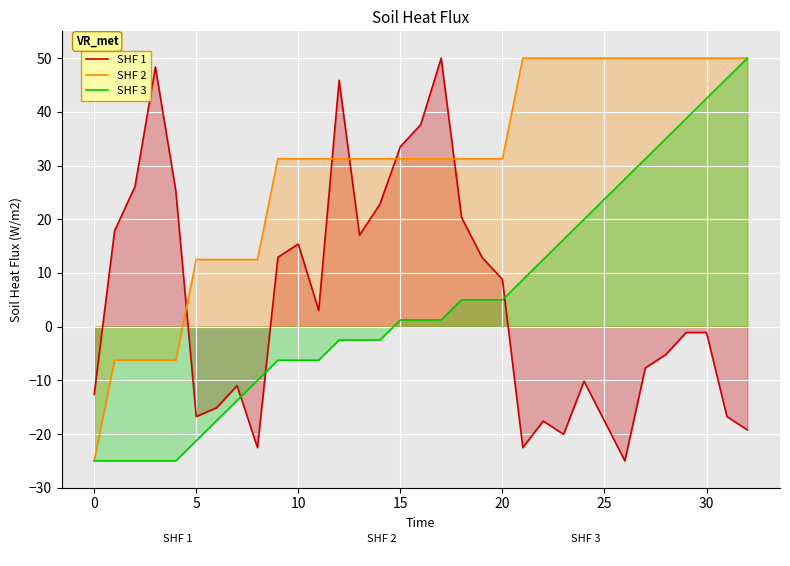

Reading left to right, transcribe all the data shown in this chart.

SHF 1: -12.6	17.9	26.1	48.4	25.3	-16.8	-15.1	-11.0	-22.5	12.9	15.4	3.0	45.9	17.0	22.8	33.5	37.6	50.0	20.3	12.9	8.8	-22.5	-17.6	-20.1	-10.2	-17.6	-25.0	-7.7	-5.2	-1.1	-1.1	-16.8	-19.2
SHF 2: -25.0	-6.2	-6.2	-6.2	-6.2	12.5	12.5	12.5	12.5	31.2	31.2	31.2	31.2	31.2	31.2	31.2	31.2	31.2	31.2	31.2	31.2	50.0	50.0	50.0	50.0	50.0	50.0	50.0	50.0	50.0	50.0	50.0	50.0
SHF 3: -25.0	-25.0	-25.0	-25.0	-25.0	-21.2	-17.5	-13.8	-10.0	-6.2	-6.2	-6.2	-2.5	-2.5	-2.5	1.2	1.2	1.2	5.0	5.0	5.0	8.8	12.5	16.2	20.0	23.8	27.5	31.2	35.0	38.8	42.5	46.2	50.0